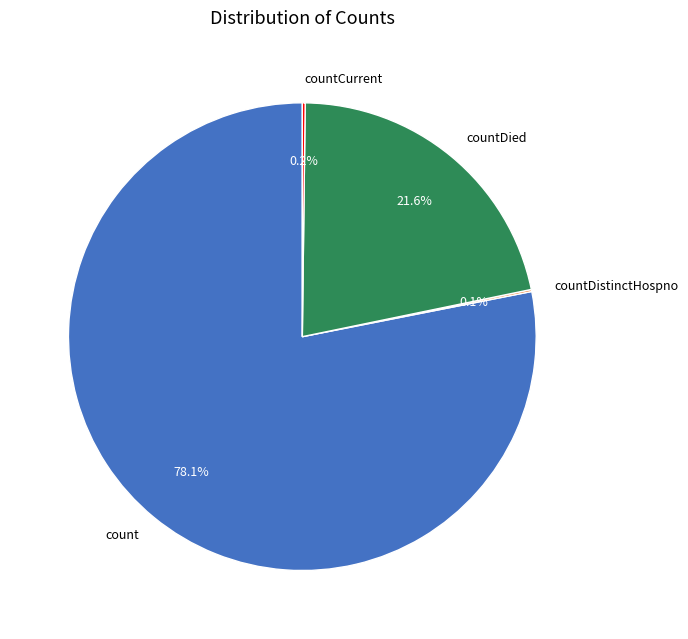

Is it true that count is 78% of the pie?

True